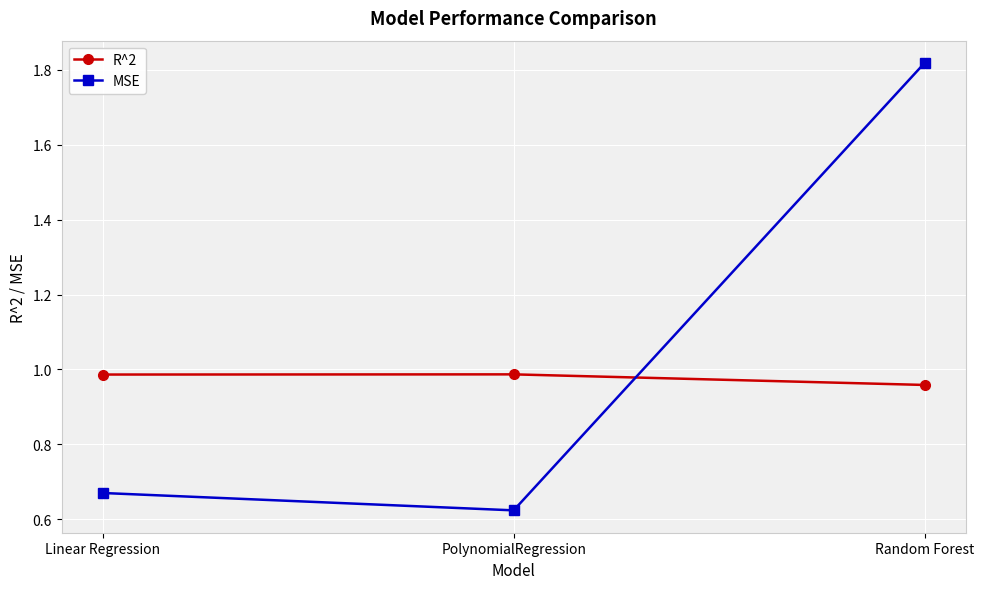

What position from the right is Random Forest?

1